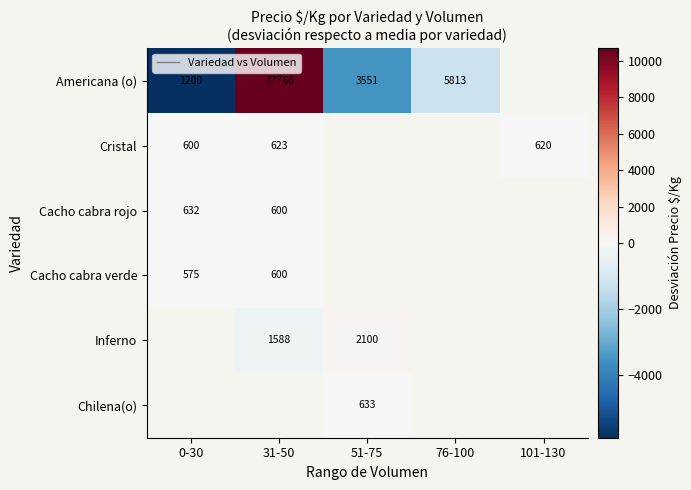

Which series has the widest spread of values?

Americana (o)